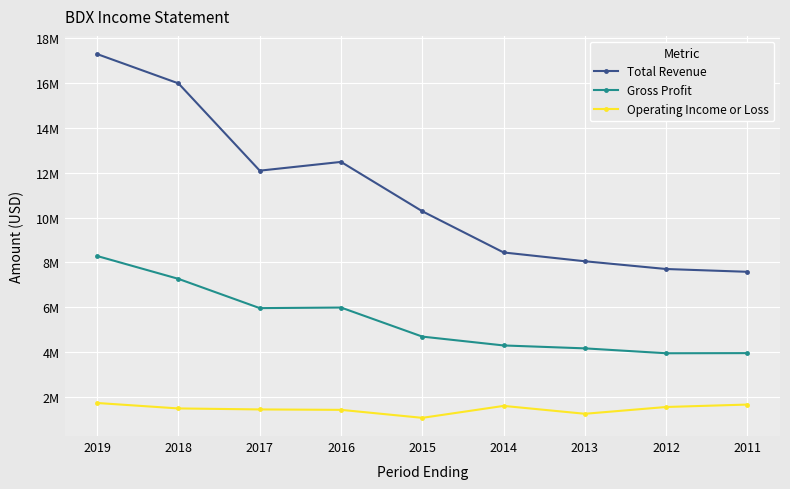

Which series has the largest total across all categories?

Total Revenue